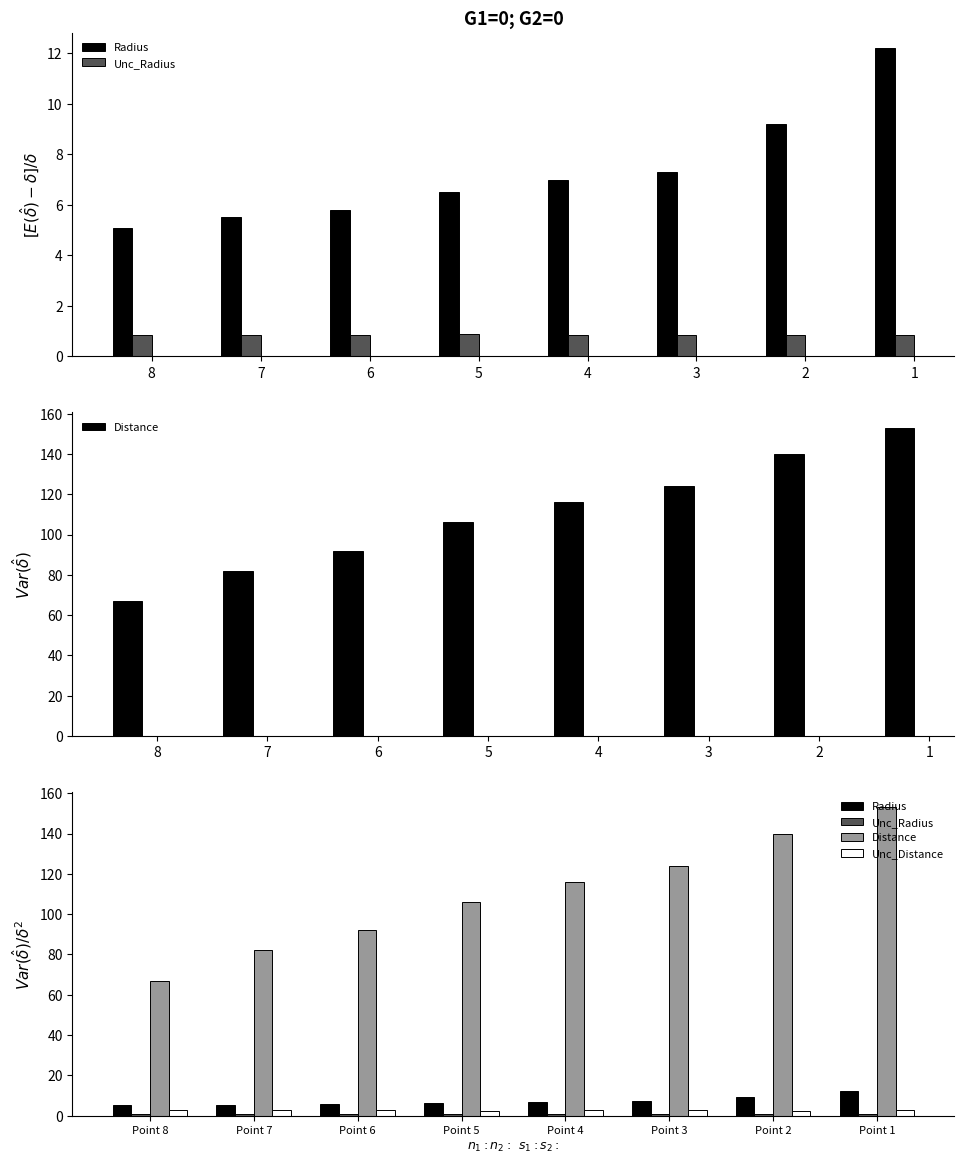

Is it true that Unc_Radius equals 1.4 at Point 8?

False